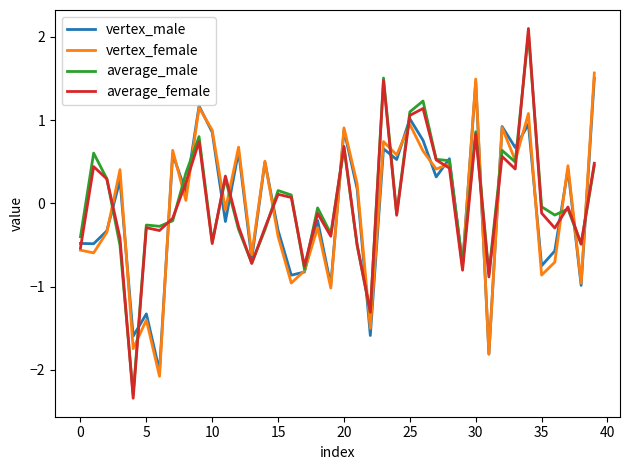

What is the minimum value for average_male?

-2.3